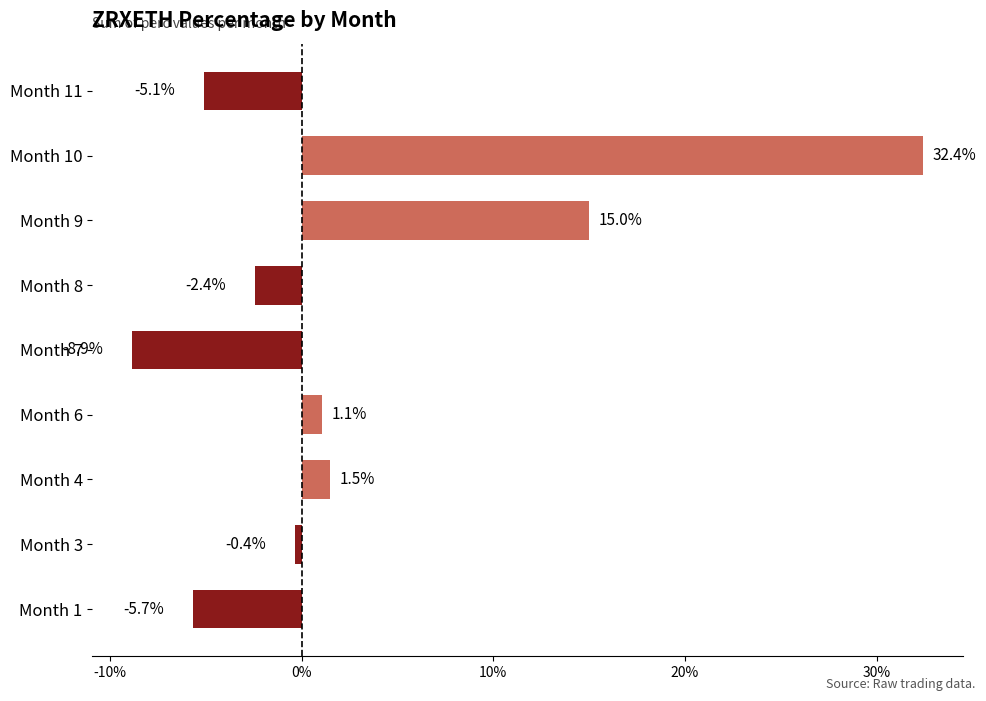

What is the sum of all values?

27.6